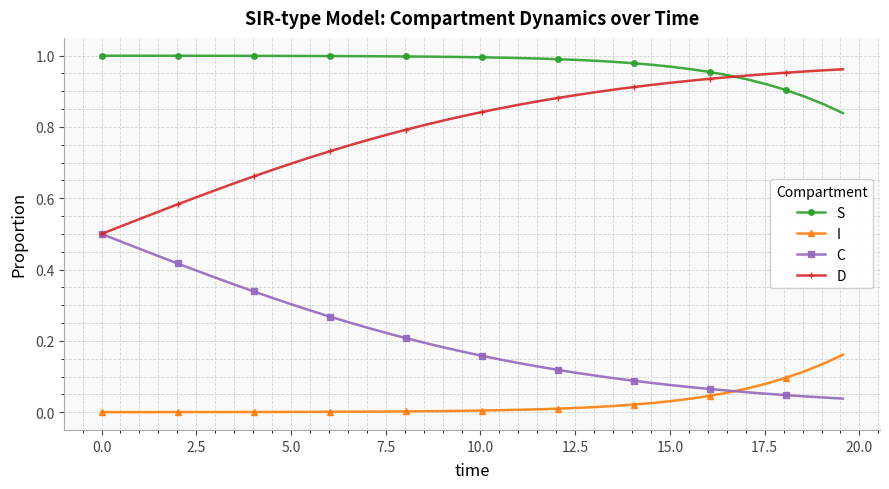

True or false: I and S cross at least once.

False